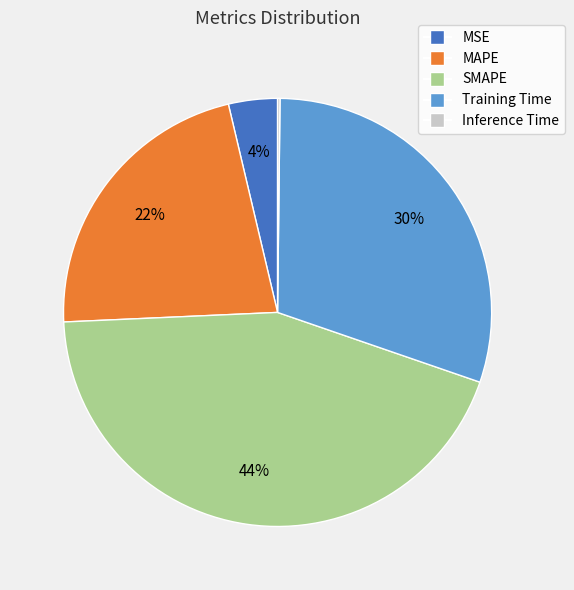

What is the ratio of the value at Training Time to the value at SMAPE?

0.7